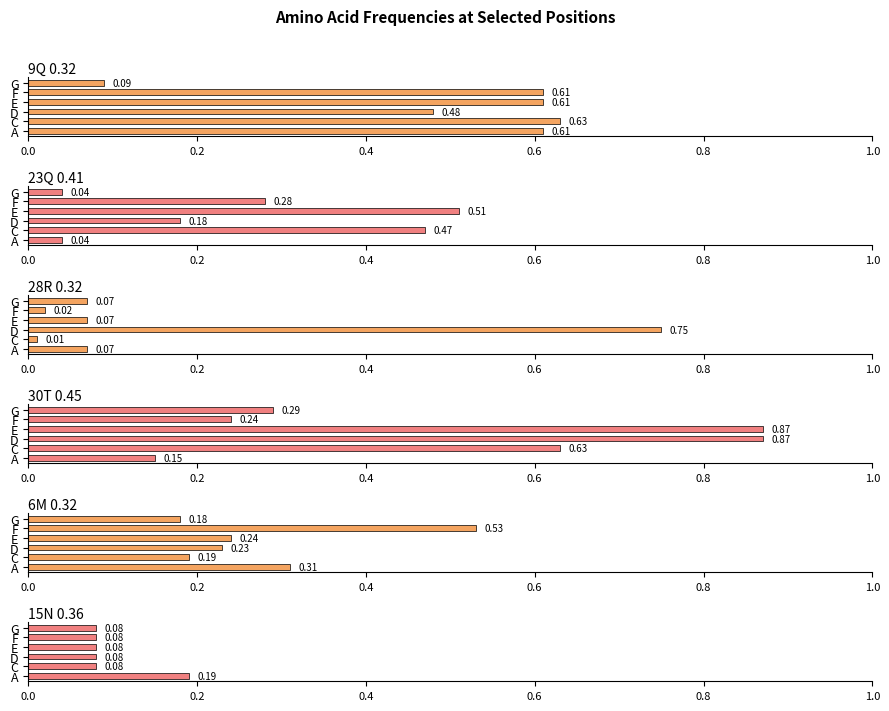

What is the value of the 15N 0.36 bar at the 3rd from the left?

0.1